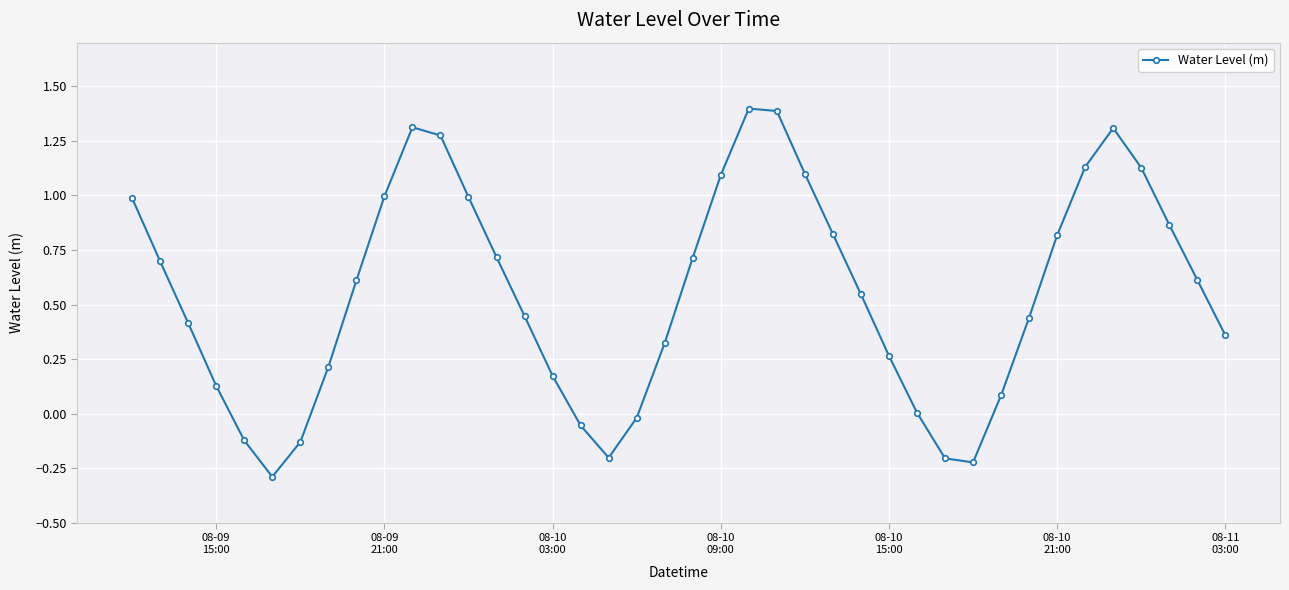

How many interior local valleys (lower than both neighbors) does the data have?

3